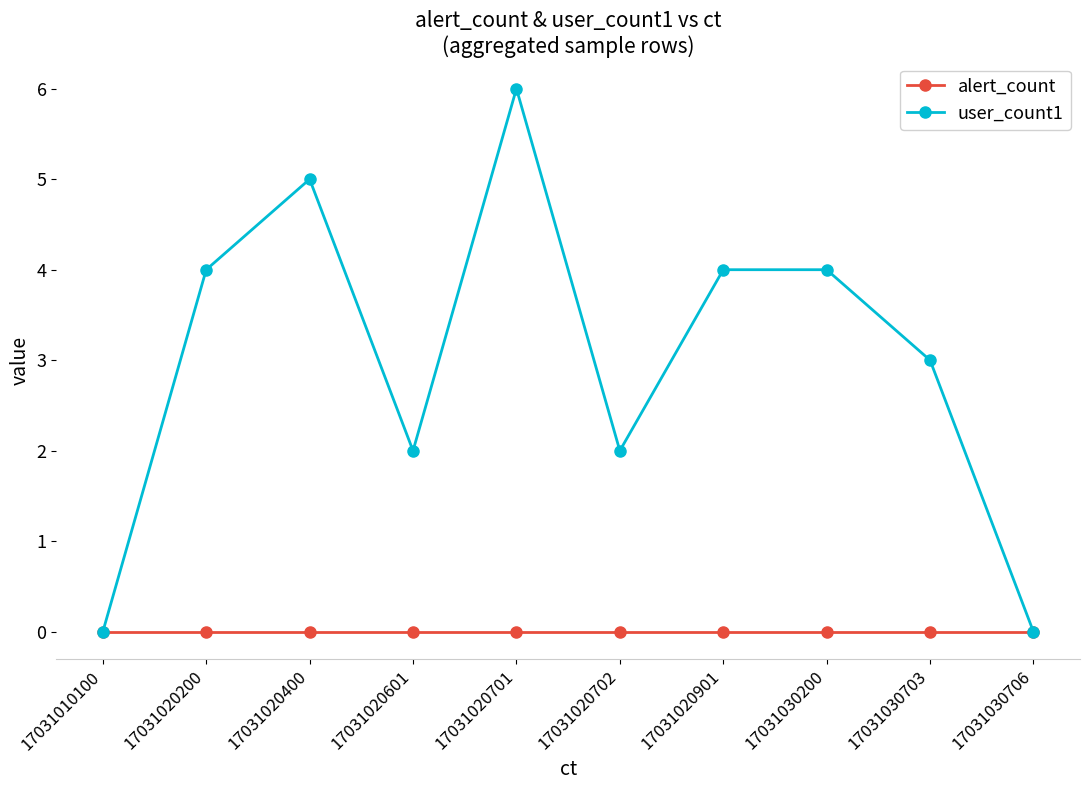

What is the difference between the highest and lowest values at 17031020200?

4